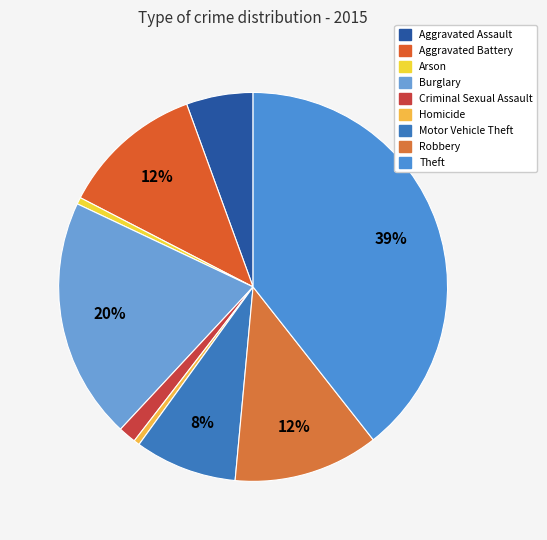

To the nearest percent, what is the combined percentage of Robbery and Homicide?

13%